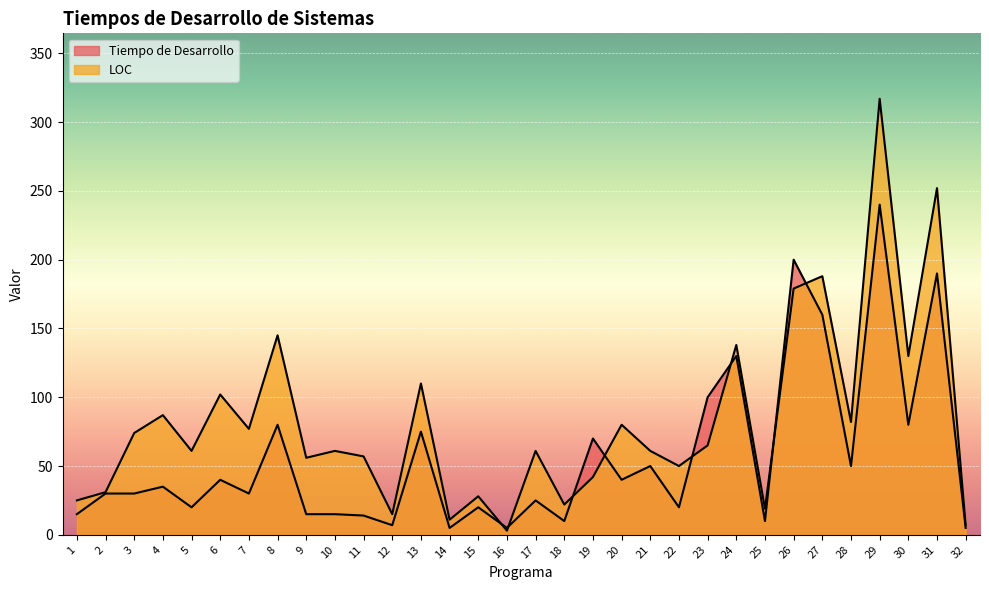

Reading left to right, extract all data points from this chart.

Tiempo de Desarrollo: 15	30	30	35	20	40	30	80	15	15	14	7	75	5	20	5	25	10	70	40	50	20	100	130	10	200	160	50	240	80	190	5
LOC: 25	31	74	87	61	102	77	145	56	61	57	15	110	11	28	3	61	22	42	80	61	50	65	138	19	179	188	82	317	130	252	7